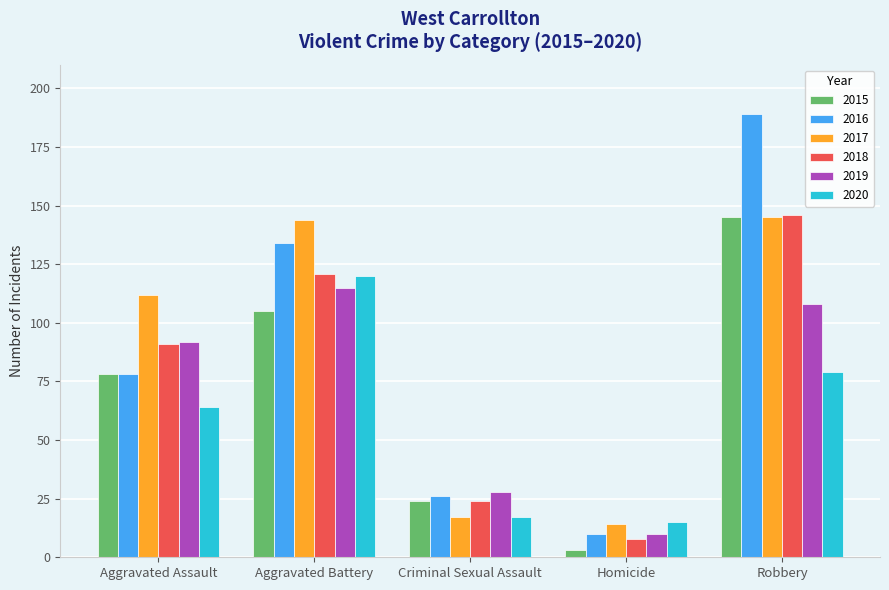

Reading left to right, what are all the values shown in this chart?

2015: Aggravated Assault=78	Aggravated Battery=105	Criminal Sexual Assault=24	Homicide=3	Robbery=145
2016: Aggravated Assault=78	Aggravated Battery=134	Criminal Sexual Assault=26	Homicide=10	Robbery=189
2017: Aggravated Assault=112	Aggravated Battery=144	Criminal Sexual Assault=17	Homicide=14	Robbery=145
2018: Aggravated Assault=91	Aggravated Battery=121	Criminal Sexual Assault=24	Homicide=8	Robbery=146
2019: Aggravated Assault=92	Aggravated Battery=115	Criminal Sexual Assault=28	Homicide=10	Robbery=108
2020: Aggravated Assault=64	Aggravated Battery=120	Criminal Sexual Assault=17	Homicide=15	Robbery=79